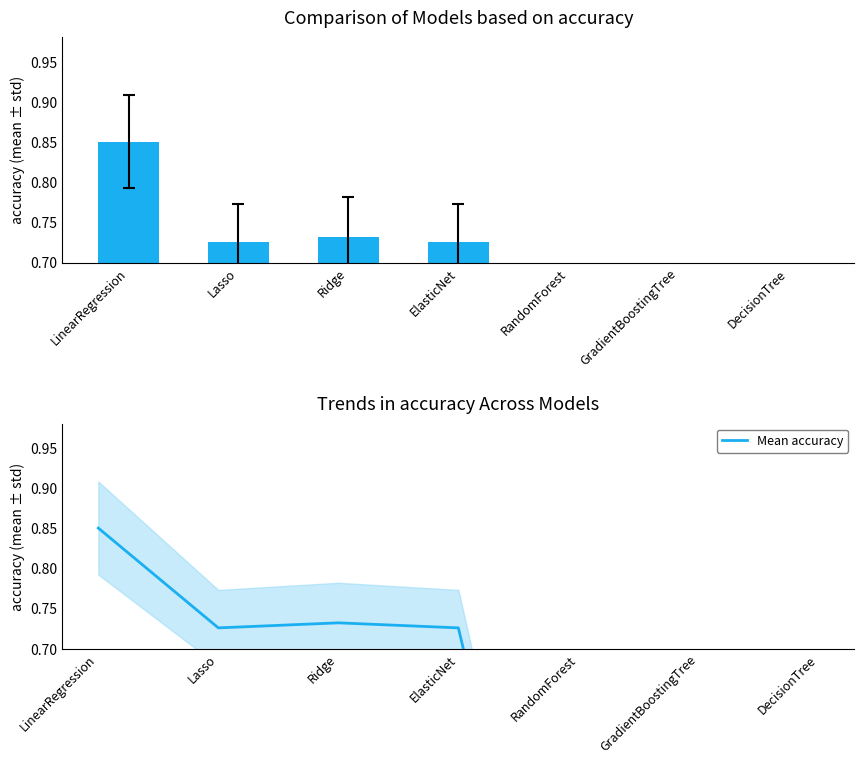

Does the chart contain any negative values?

No